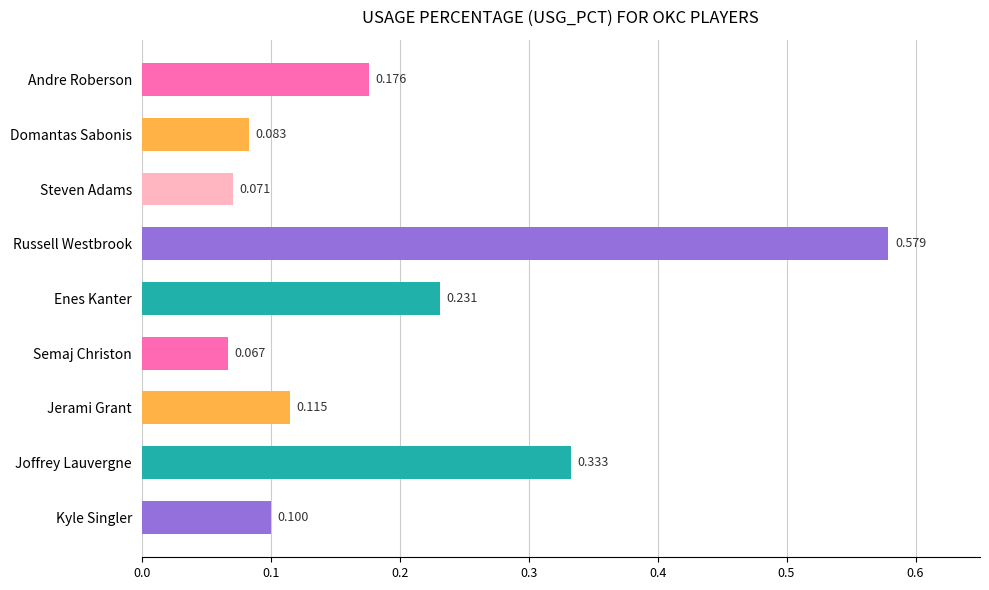

Between Andre Roberson and Kyle Singler, which is larger?

Andre Roberson